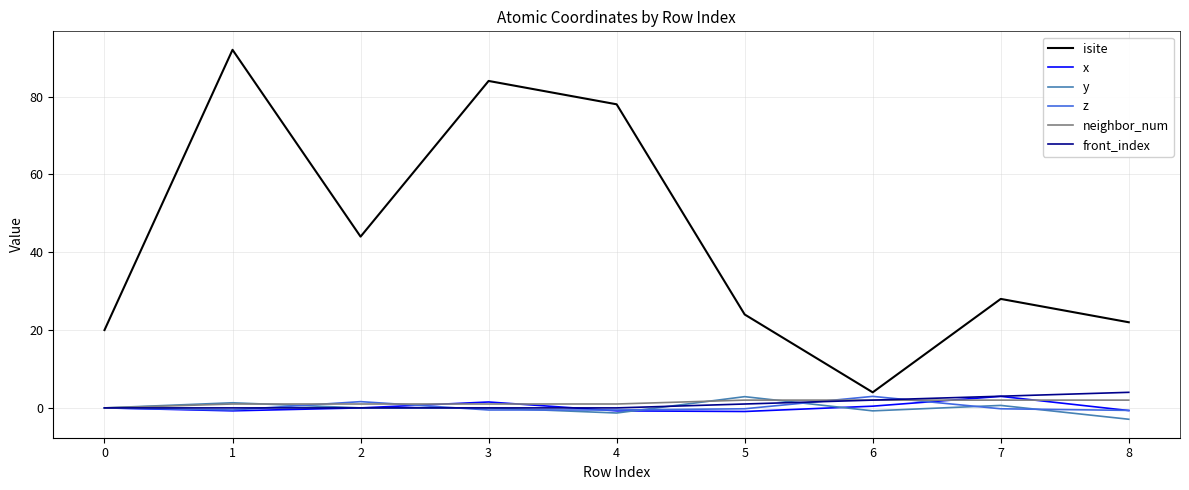

What is the maximum value shown in the chart?

92.0